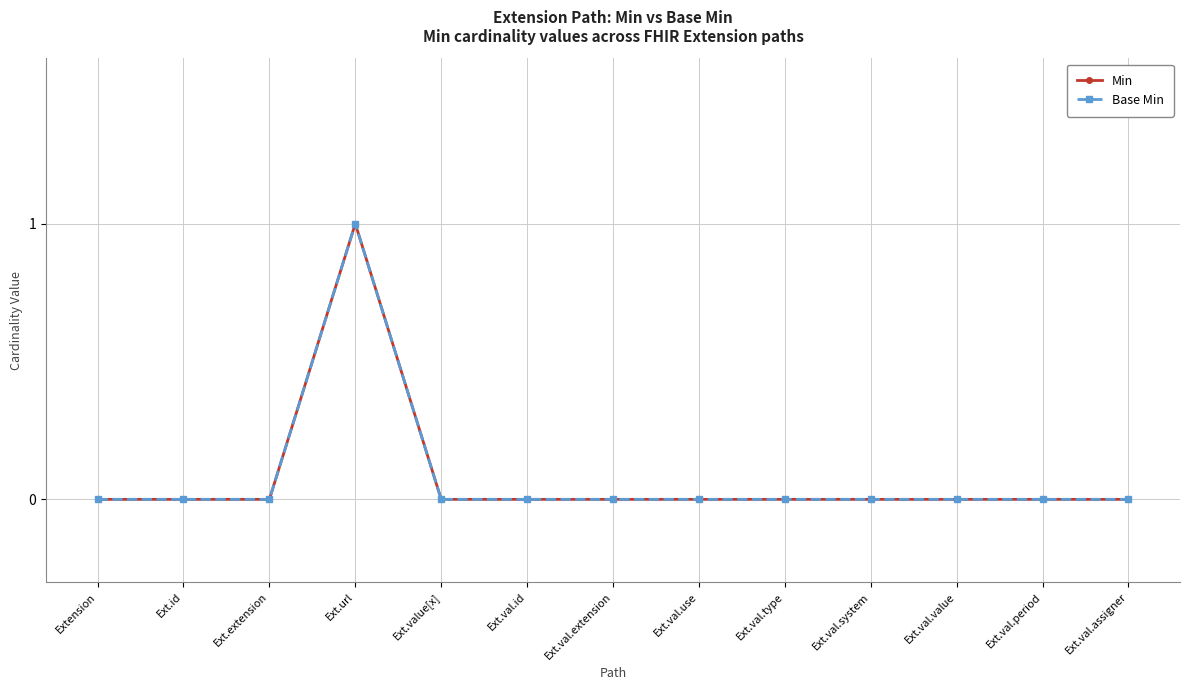

Is this an area chart (filled region under the line)?

No